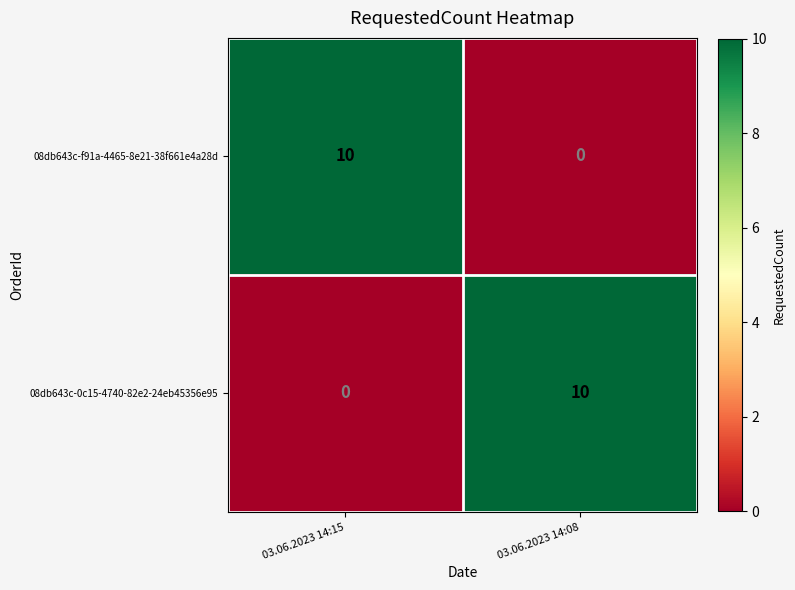

What is the difference between the 08db643c-0c15-4740-82e2-24eb45356e95 values at 03.06.2023 14:08 and 03.06.2023 14:15?

10